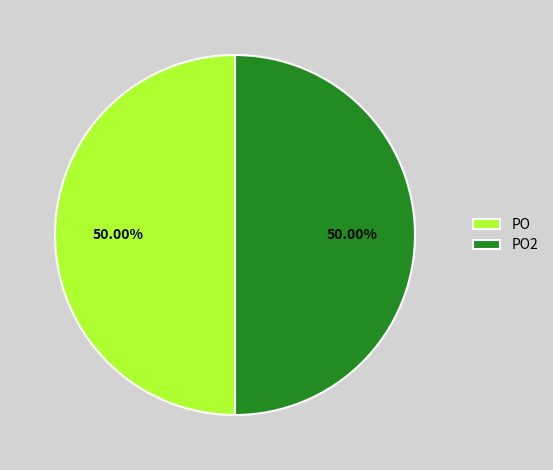

True or false: PO accounts for 99% of the total.

False